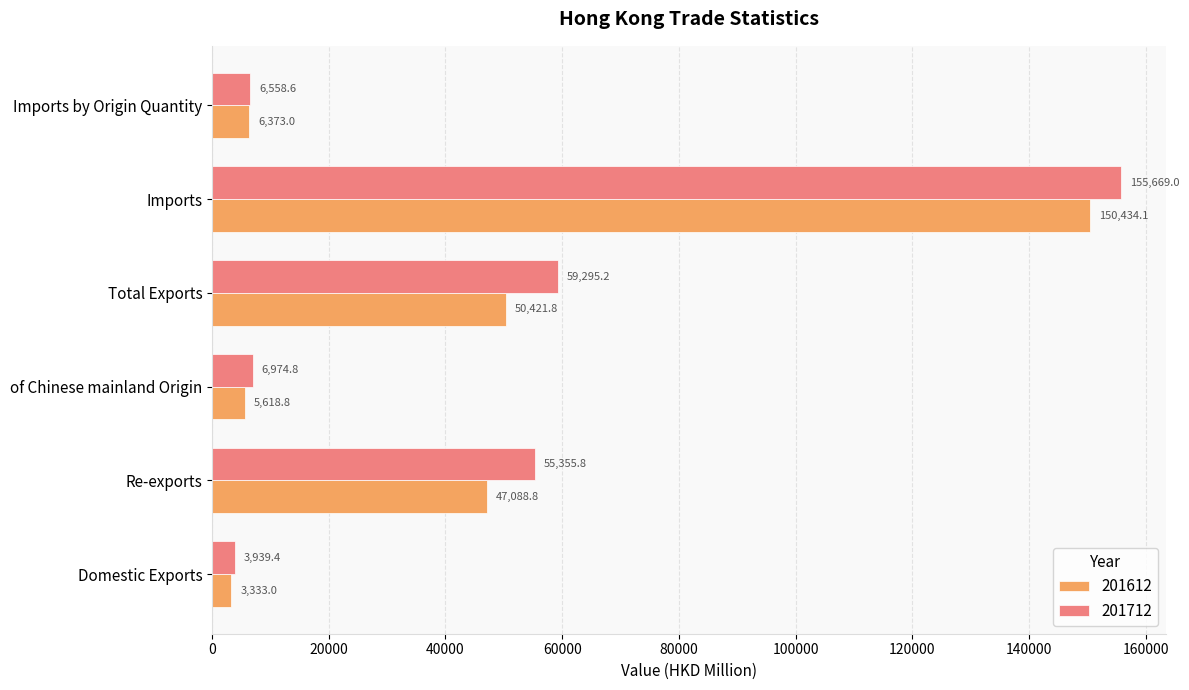

At which label is 201712 closest to 79804?

Total Exports